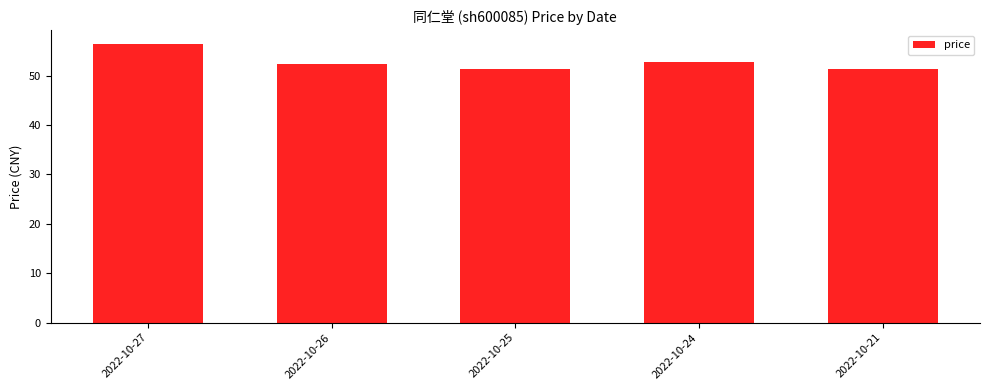

What is the change in value from 2022-10-25 to 2022-10-24?

+1.4